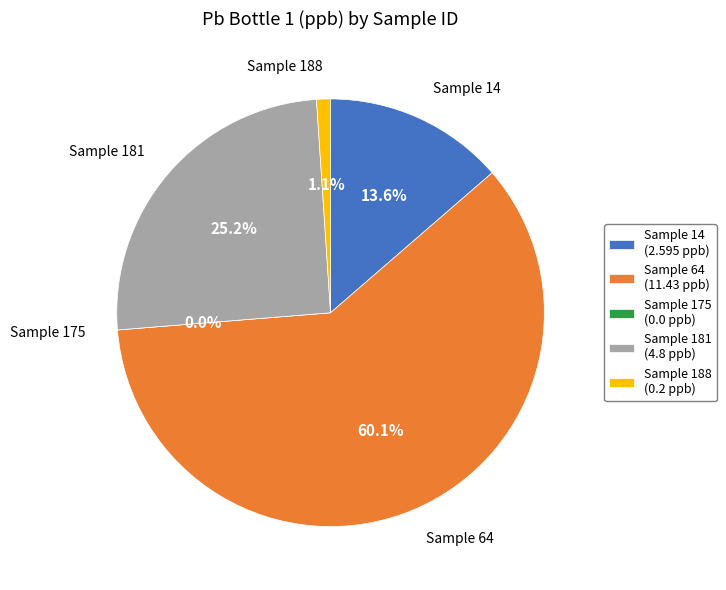

To the nearest percent, what is the combined percentage of 181 and 14?

39%